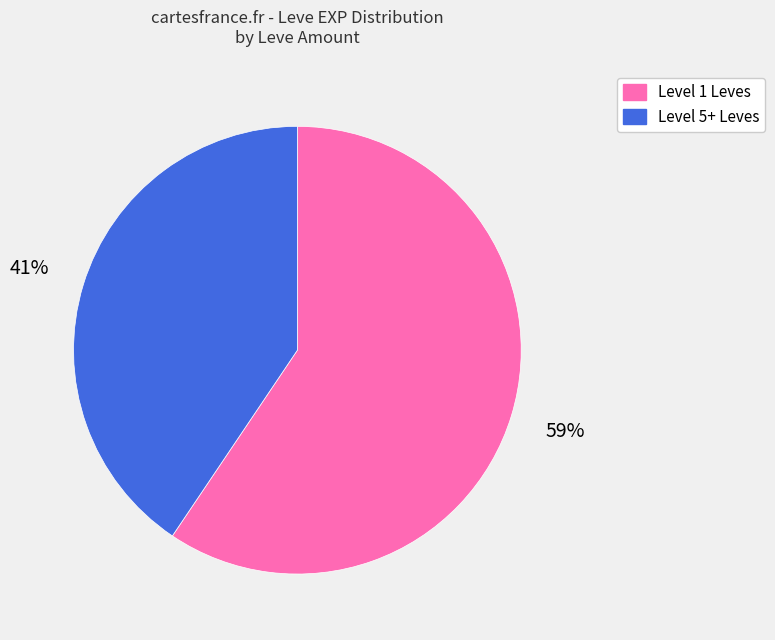

Is there any slice that represents more than half of the pie?

Yes